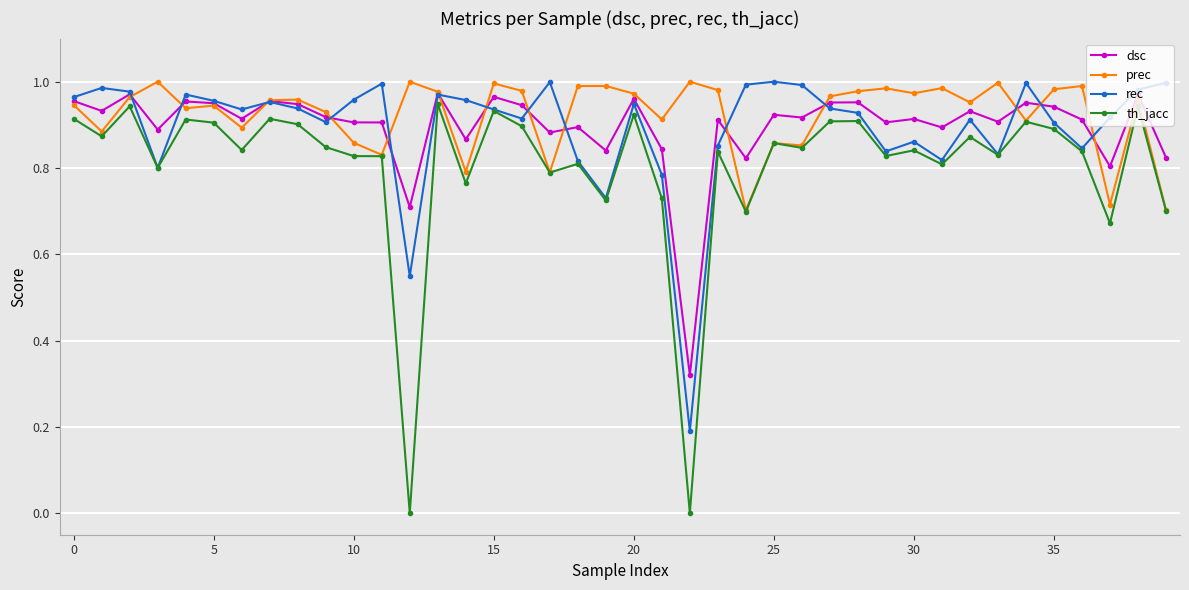

True or false: dsc and th_jacc intersect in this chart.

False